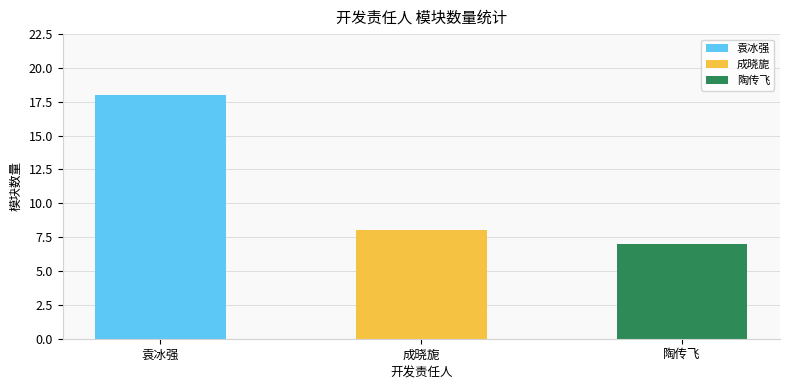

What is the value of the 3rd bar from the left?

7